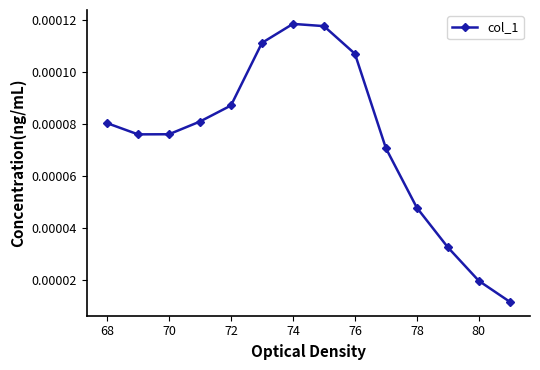

How many interior local peaks (higher than both neighbors) does the data have?

1